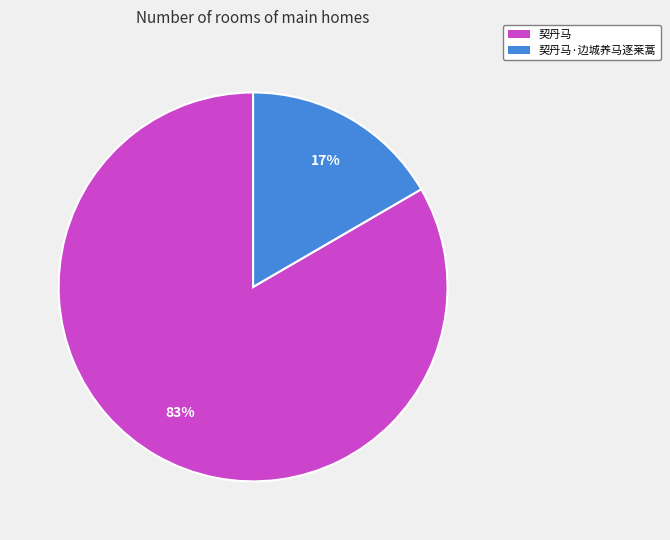

Is the sum of 契丹马·边城养马逐莱蒿 and 契丹马 greater than half?

Yes